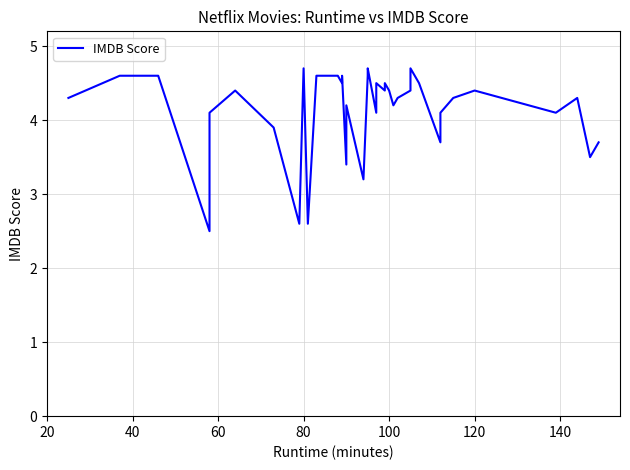

How many points are higher than both their immediate neighbors (excluding endpoints)?

10